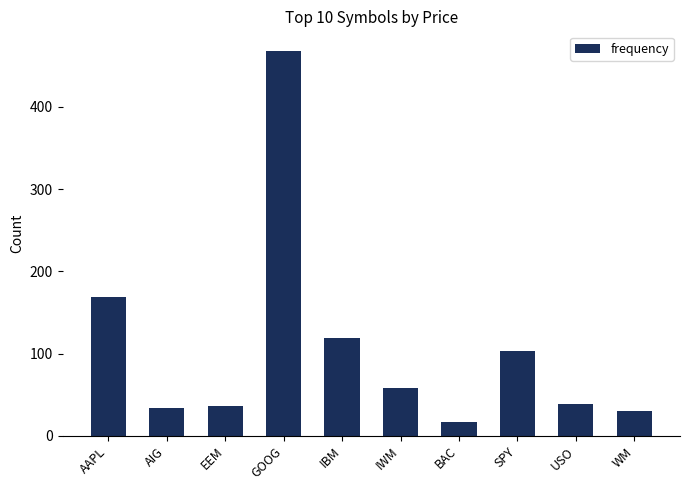

What is the average value?

107.4